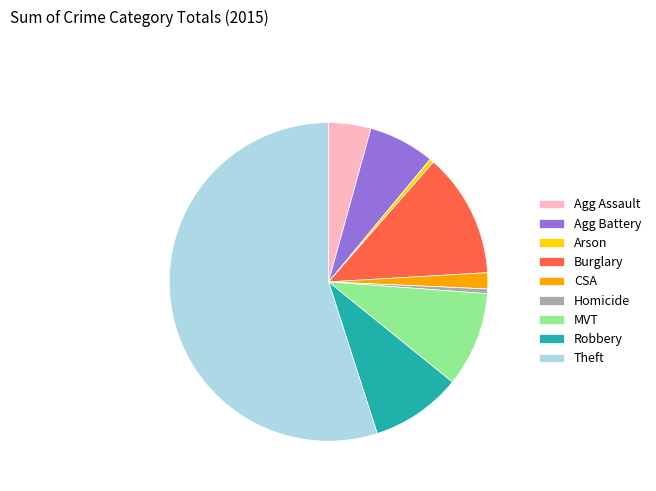

True or false: MVT accounts for 10% of the total.

True